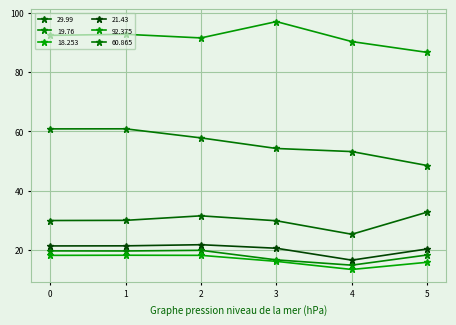

How many 19.76 values are between 16 and 19?

2